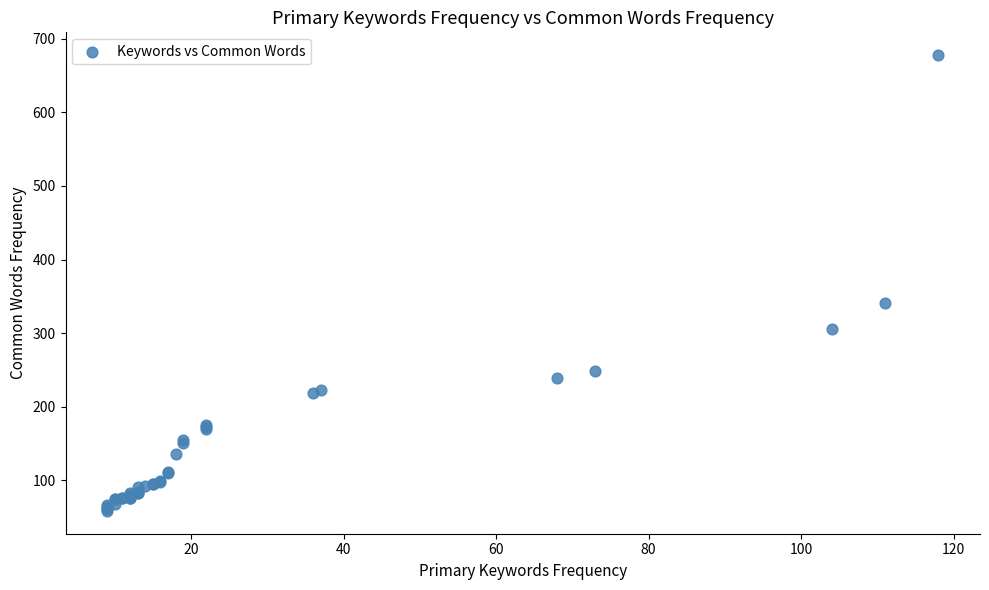

What Y value in the scatter plot is closest to 368?

341